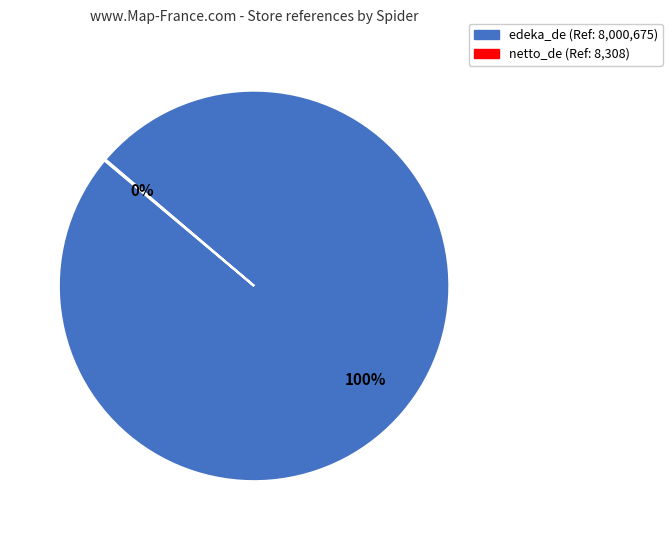

Which slice represents more than half of the pie?

edeka_de